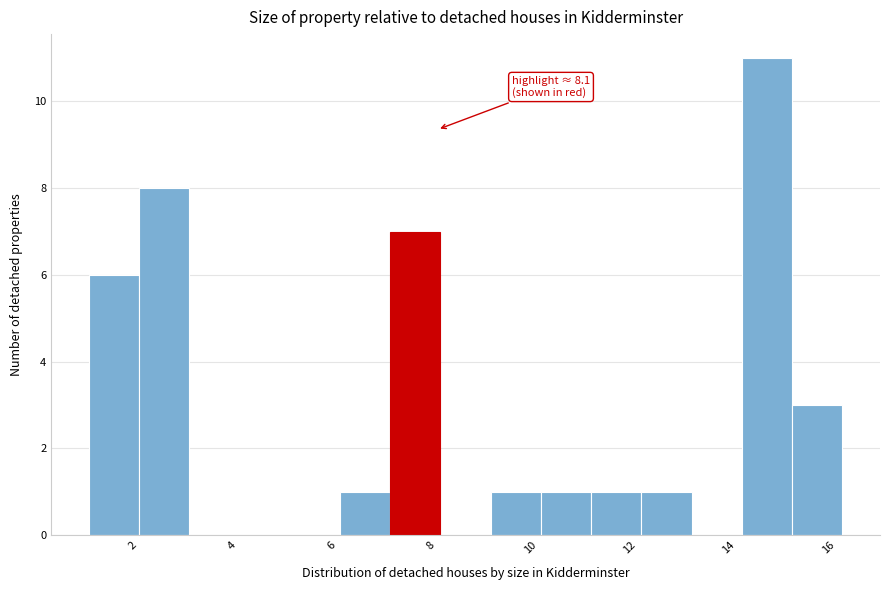

Over which range of the x-axis is the bar tallest?

14.2 to 15.2